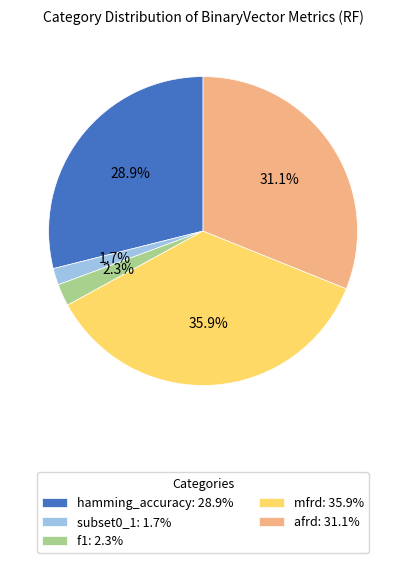

Does f1 represent more than half of the total?

No